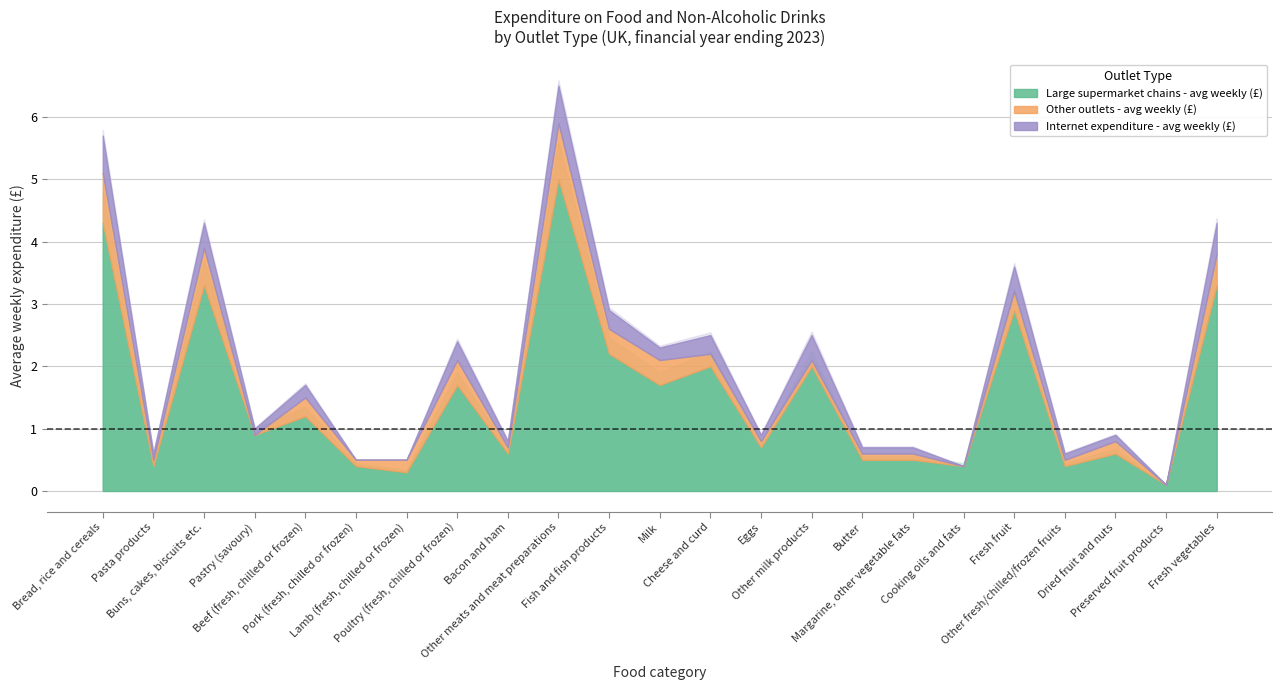

Which has a higher value, Buns, cakes, biscuits etc. or Beef (fresh, chilled or frozen)?

Buns, cakes, biscuits etc.